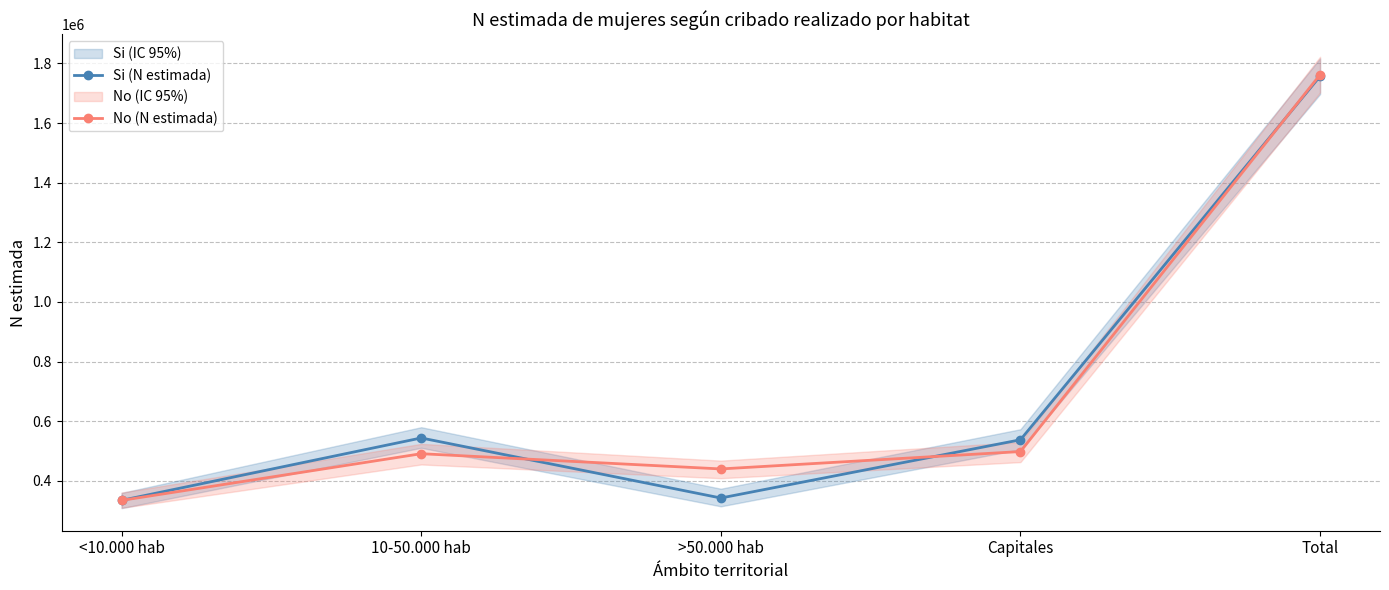

Read the No (N estimada) value at Capitales, to the nearest 50.

497950